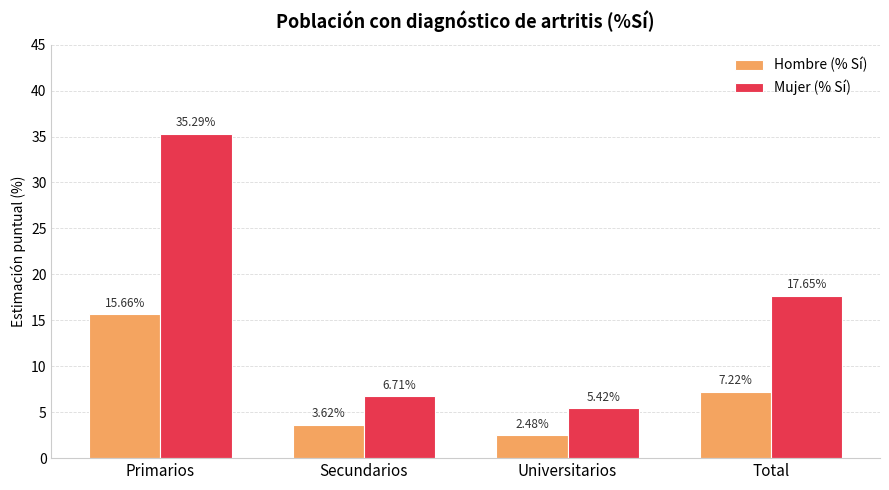

How many bars are there in each group?

2